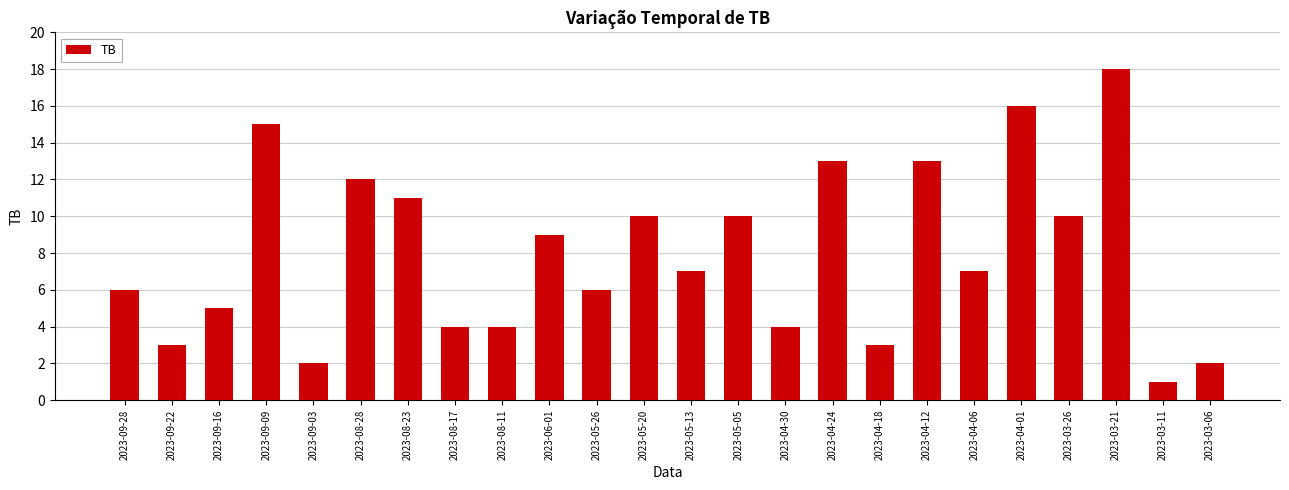

What is the ratio of the value at 2023-04-12 to the value at 2023-06-01?

1.4